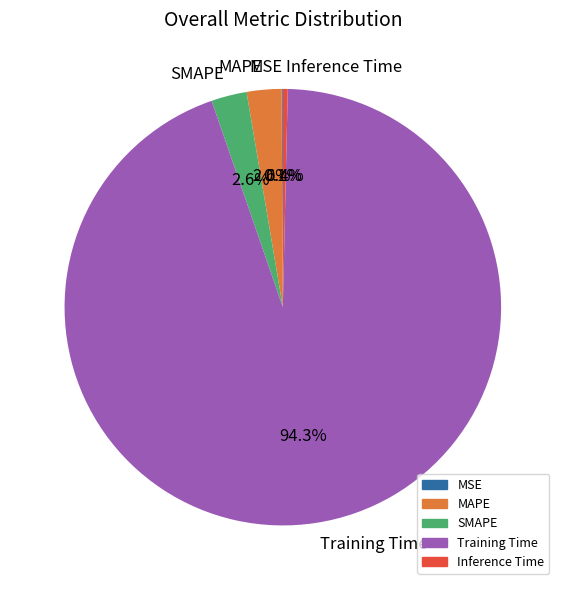

What portion of the pie excludes SMAPE?

97.4%